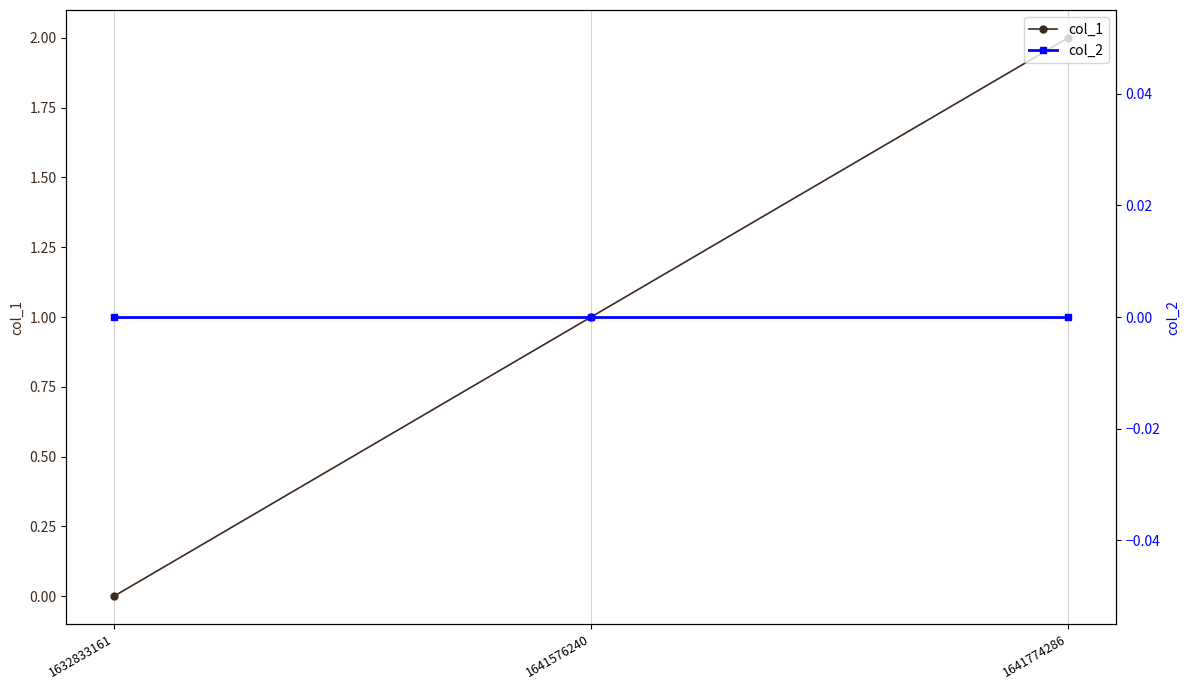

How many values in col_1 are above zero?

2